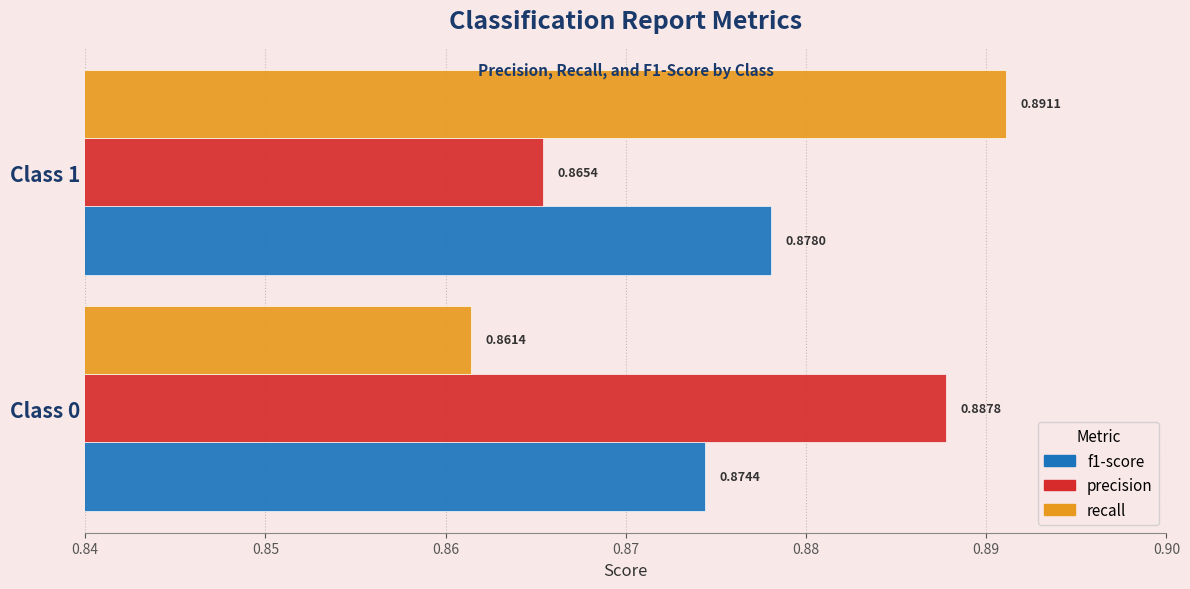

What is the sum of the precision values at Class 0 and Class 1?

1.8